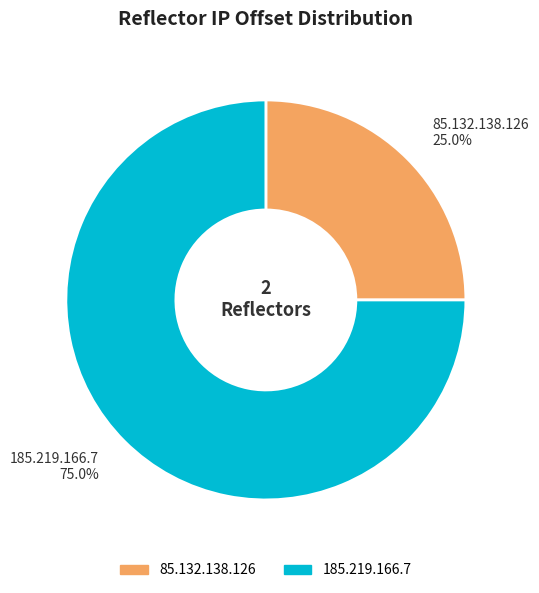

To the nearest percent, what is the difference between the 185.219.166.7 and 85.132.138.126 slice percentages?

50%